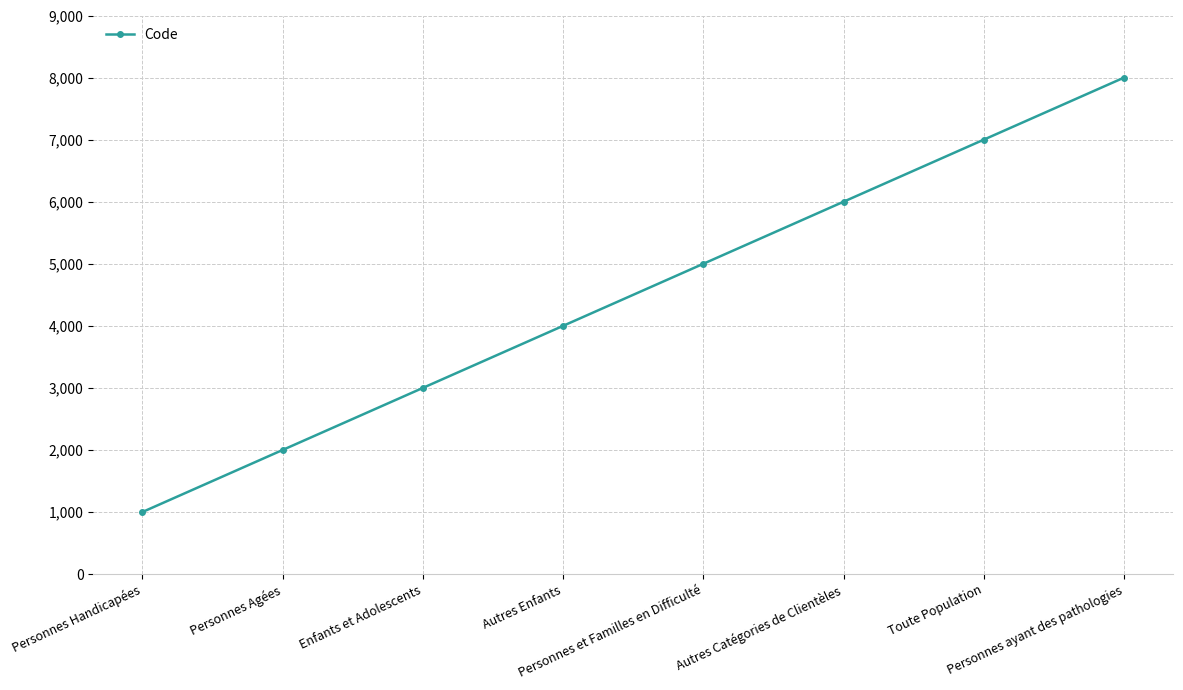

Reading left to right, extract all data points from this chart.

1000	2000	3000	4000	5000	6000	7000	8000